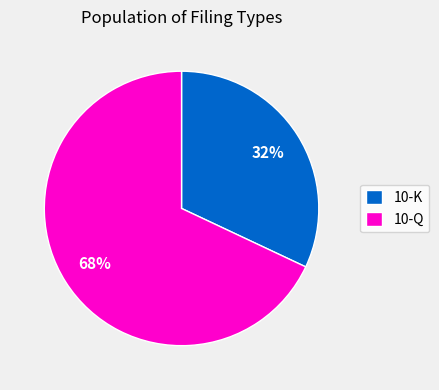

What is the smallest slice in the pie chart?

10-K